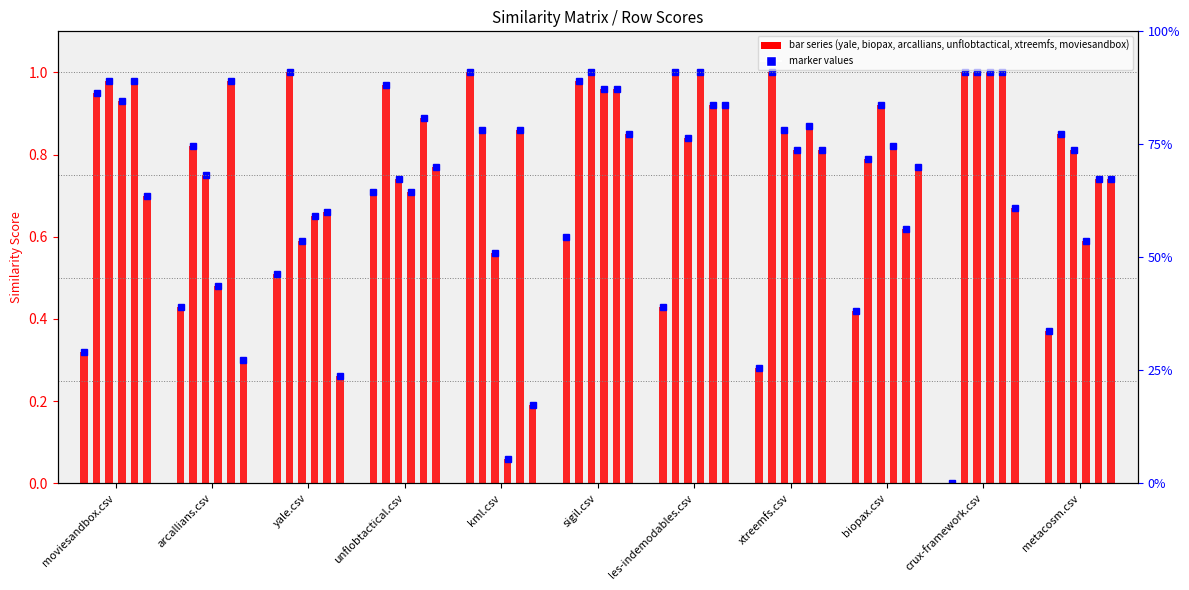

Which category has the lowest value across all series?

crux-framework.csv